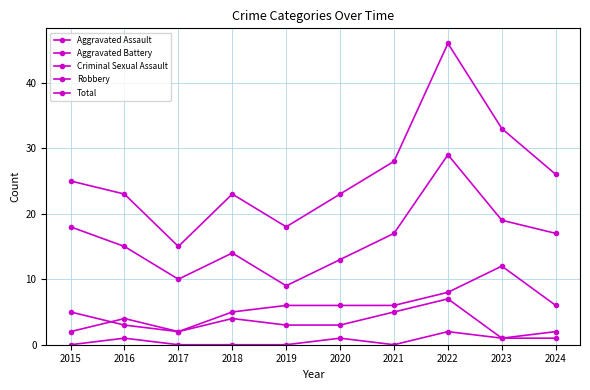

True or false: Robbery and Total intersect in this chart.

False